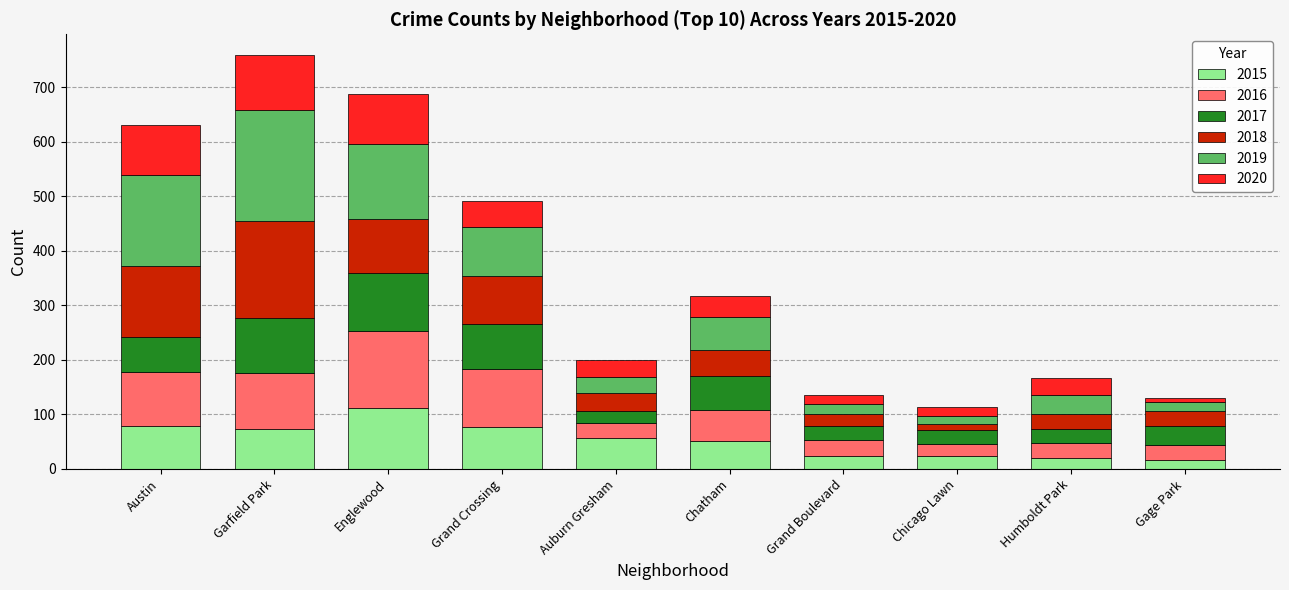

Count the number of data series in this chart.

6